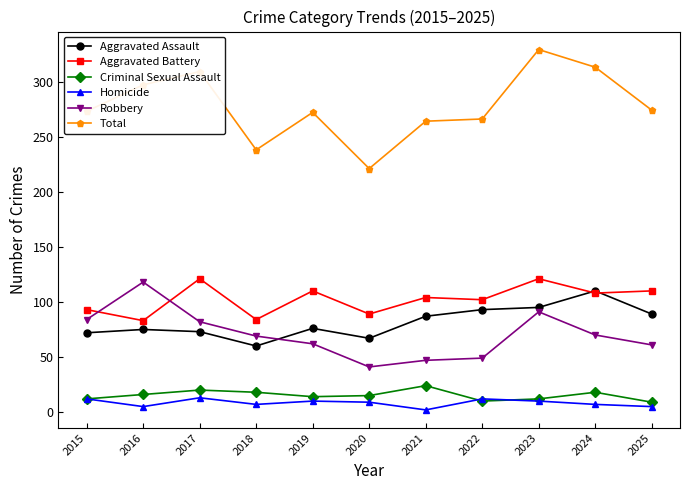

True or false: Homicide and Aggravated Battery intersect in this chart.

False